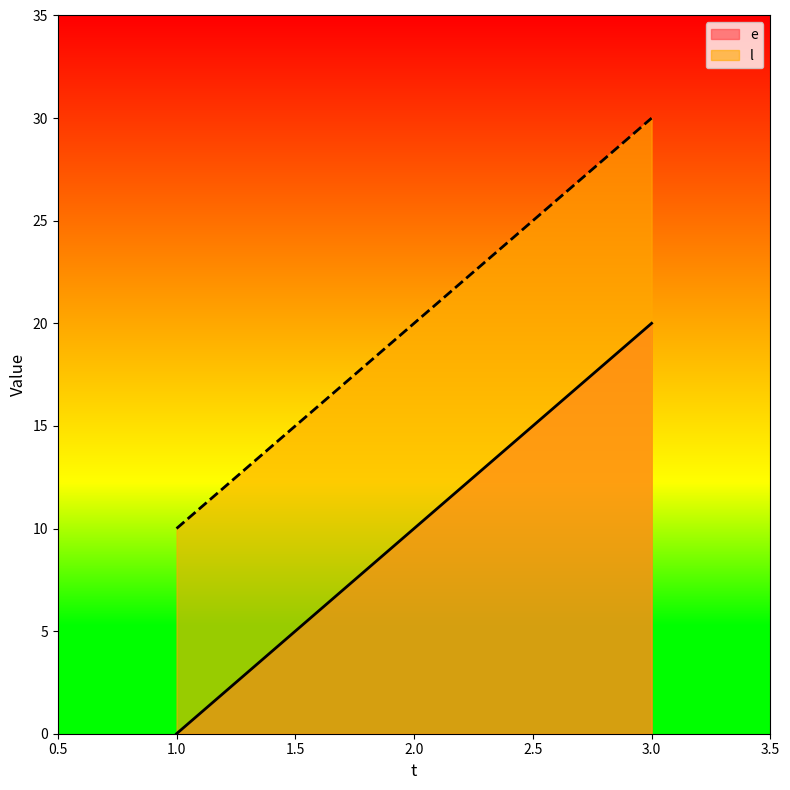

What is the spread (max minus min) of values at 1.0?

10